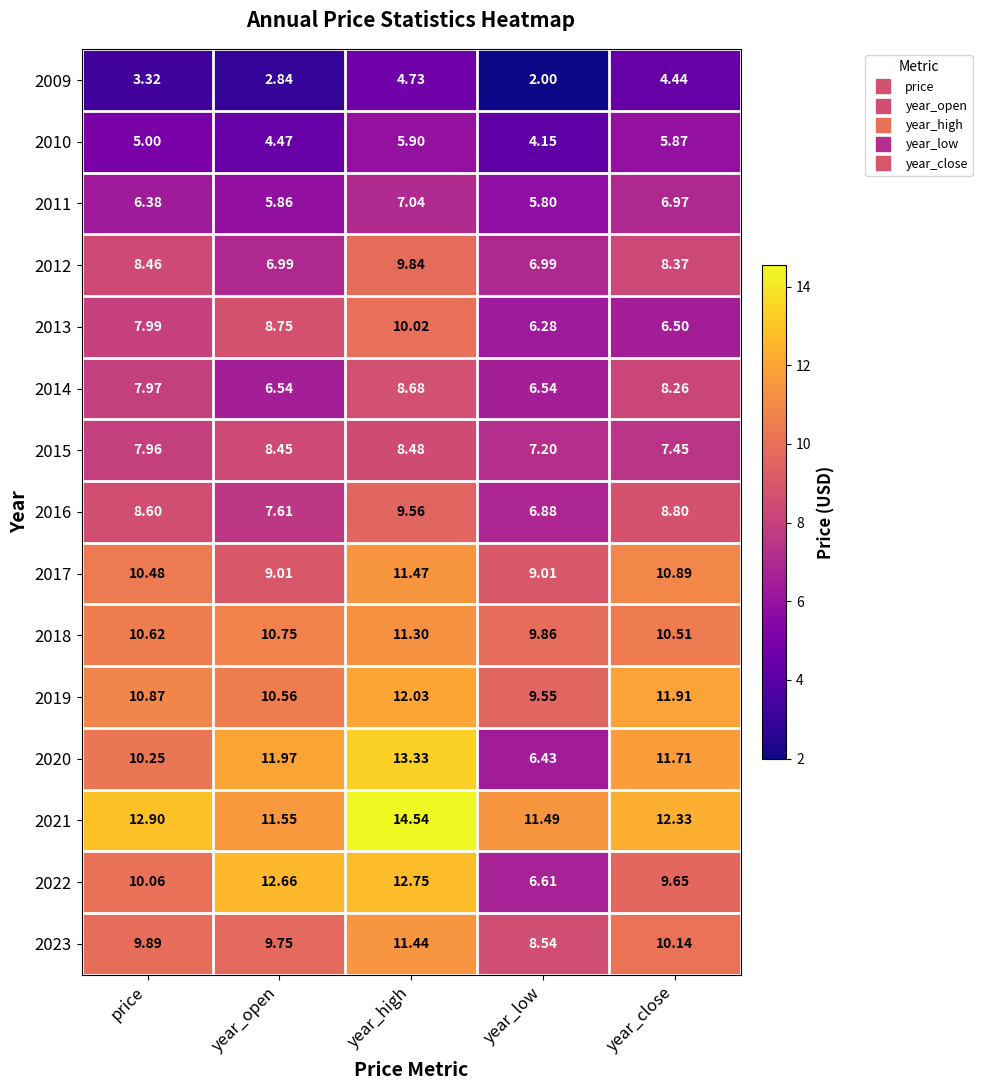

How many series are shown in this chart?

15